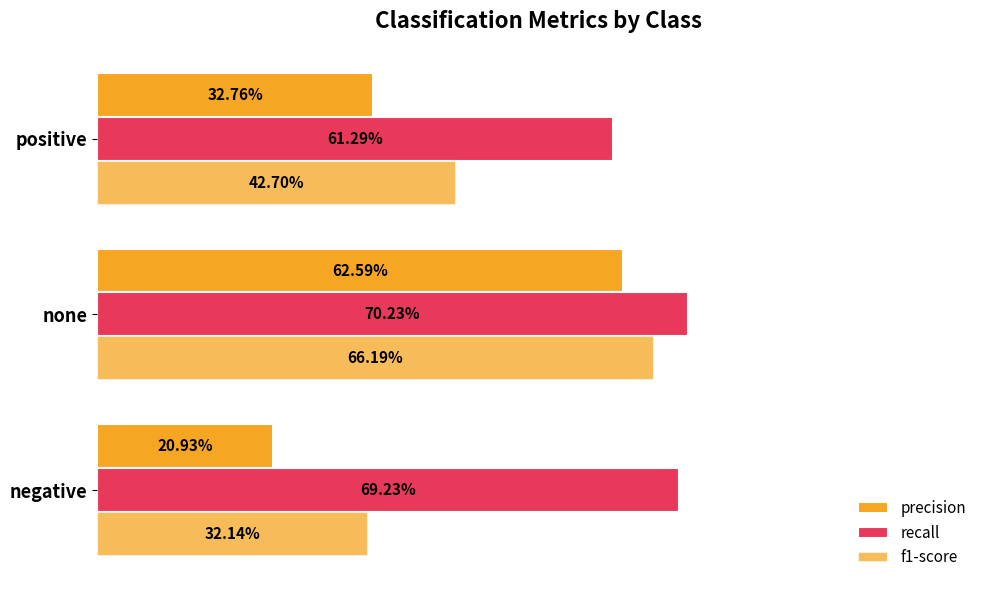

Does the chart contain stacked bars?

No